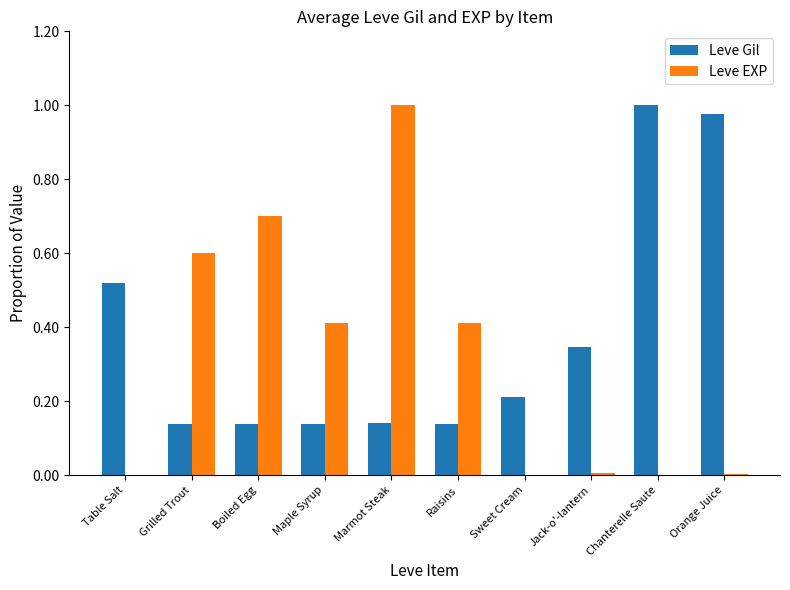

What is the spread (max minus min) of values at Boiled Egg?

0.6